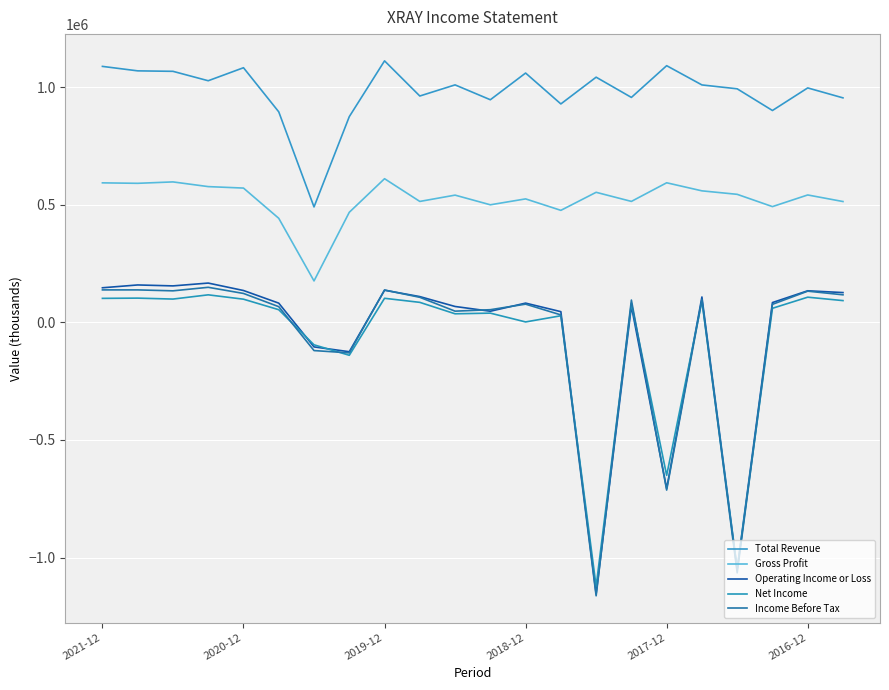

Reading left to right, what are all the values shown in this chart?

Total Revenue: 1088000	1069000	1067000	1027000	1082300	894800	490600	874300	1111500	962100	1009400	946200	1059700	928400	1042100	956100	1091000	1009200	992700	900500	996500	954200
Gross Profit: 593000	591000	597000	577000	570800	442300	176100	467800	610600	514000	540800	499700	524800	476100	552800	514100	593300	559000	544200	492000	541500	513600
Operating Income or Loss: 147000	159000	155000	167000	135400	81700	-104300	-124800	136600	109500	67500	47300	81800	45500	-1154100	68700	-706400	107900	-1048000	84200	134200	126600
Net Income: 102000	103000	99000	117000	98500	53800	-95400	-139900	102300	85000	36400	39200	1800	28000	-1122000	81200	-650400	90600	-1050000	59800	107000	92500
Income Before Tax: 138000	138000	134000	149000	122900	66700	-119900	-129700	137500	106500	47600	53800	77400	31700	-1162300	94800	-712900	97600	-1064800	76600	132600	117100